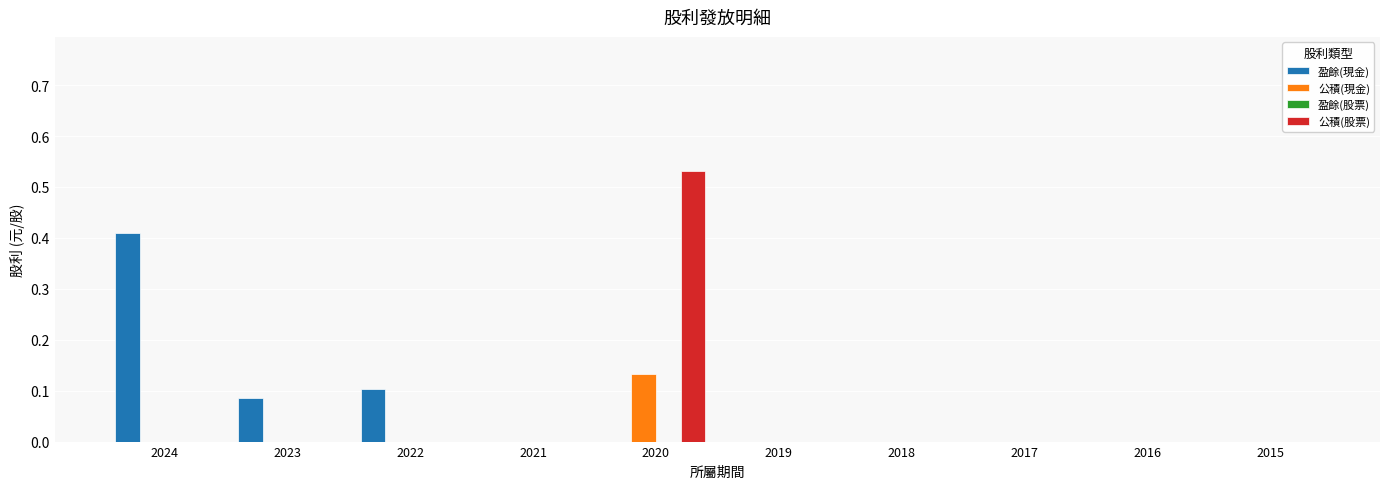

Is it true that 公積(股票) equals -0.4 at 2024?

False